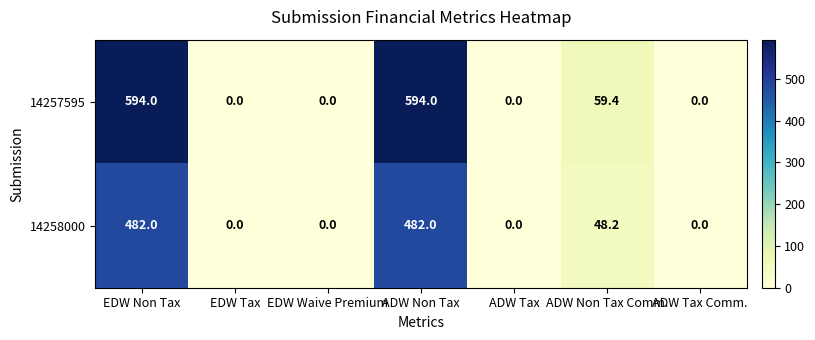

The value of 14257595 at EDW Tax is -216.0. True or false?

False